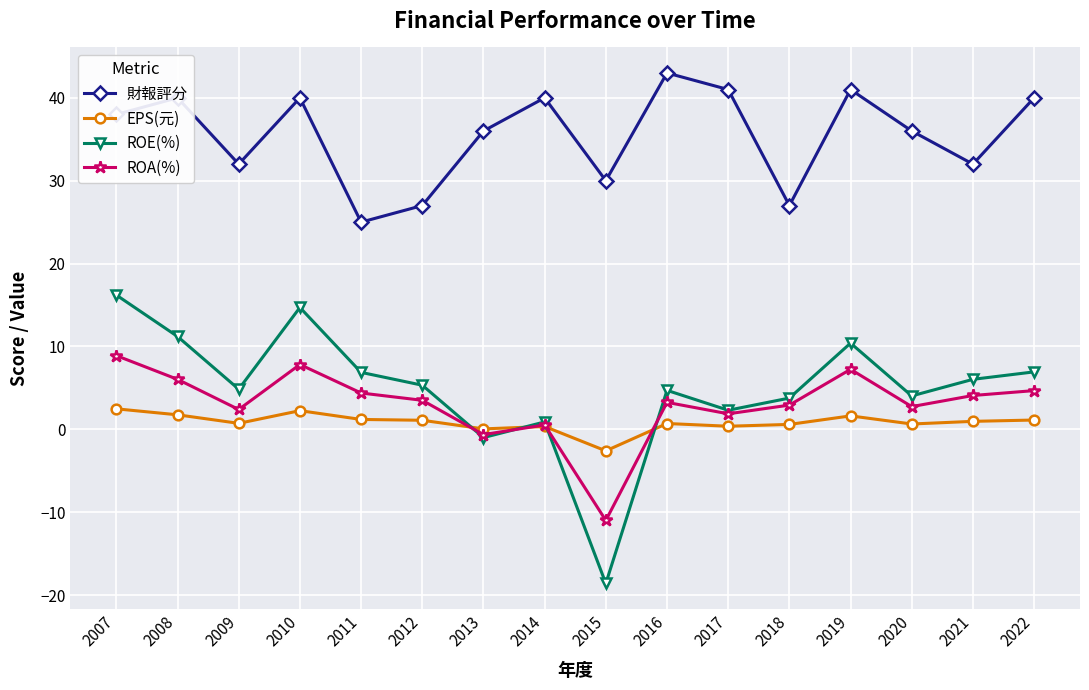

Which series changed the most between 2013 and 2019?

ROE(%)